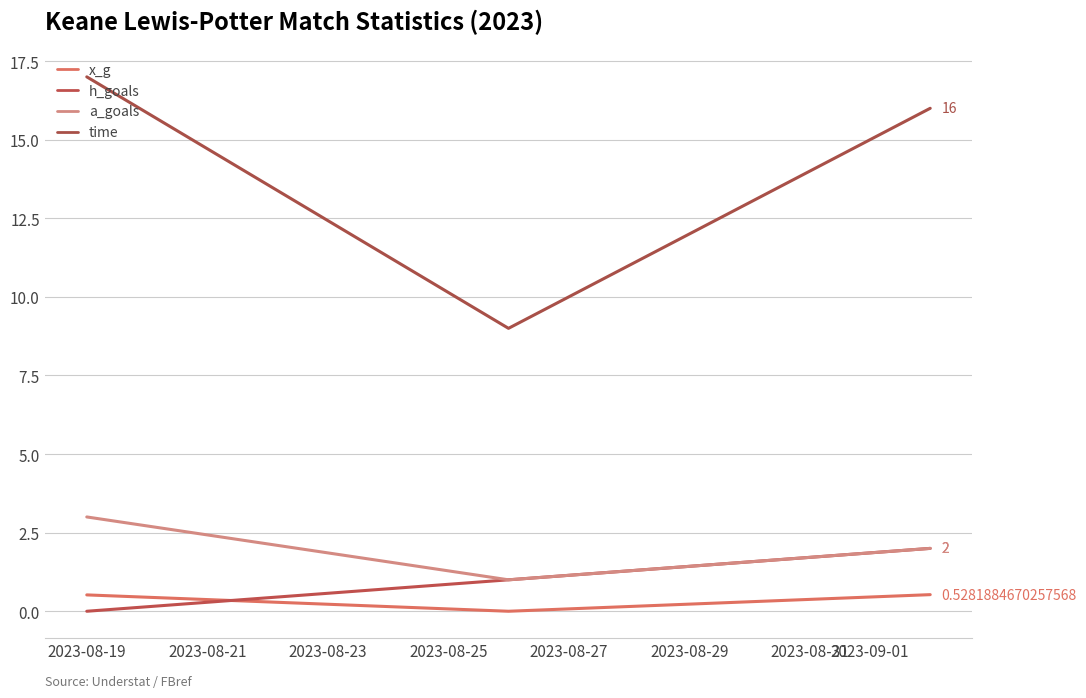

How many values in the time series are below 16?

1